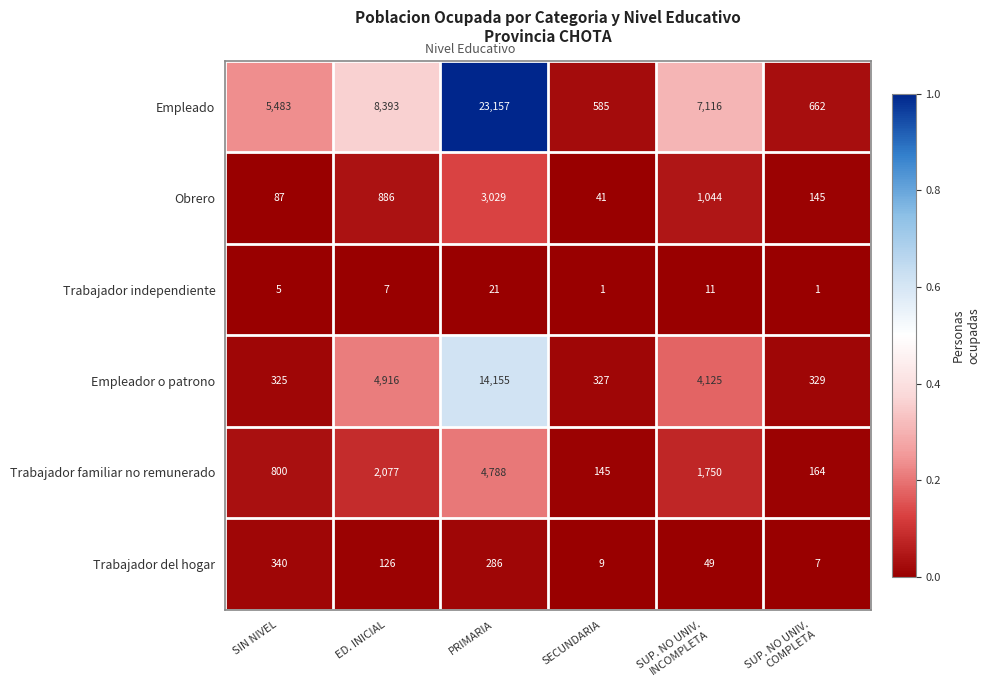

Which series has the largest total across all categories?

Empleado